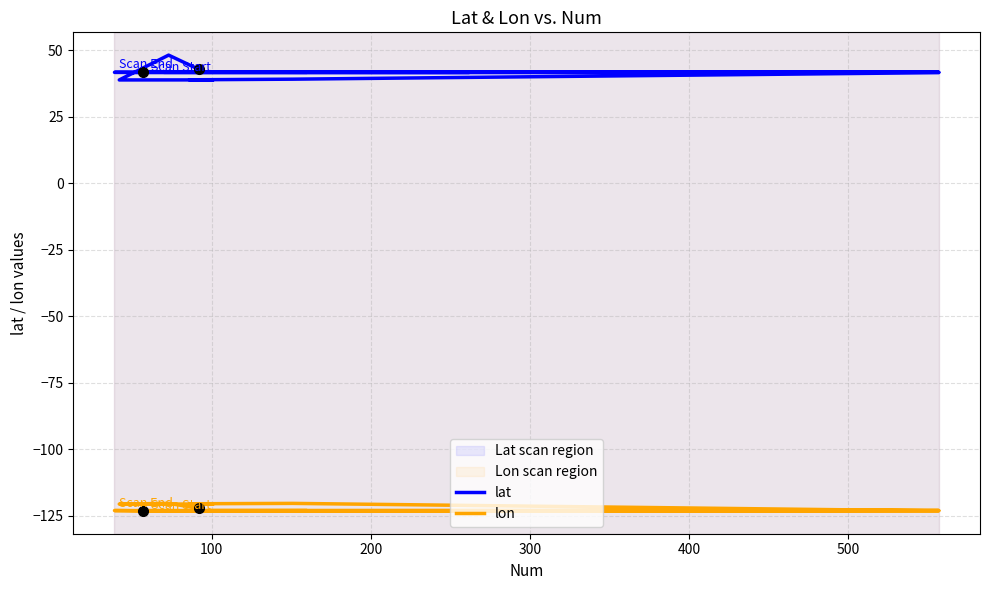

What are all the series names shown in the legend?

lat, lon